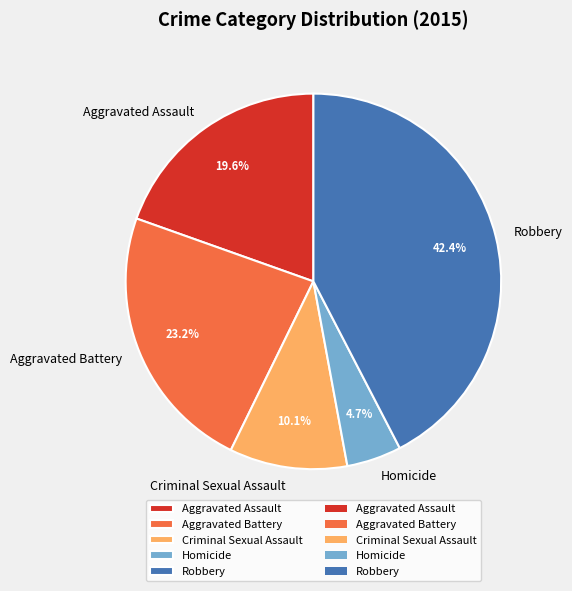

How many segments does this pie chart have?

5